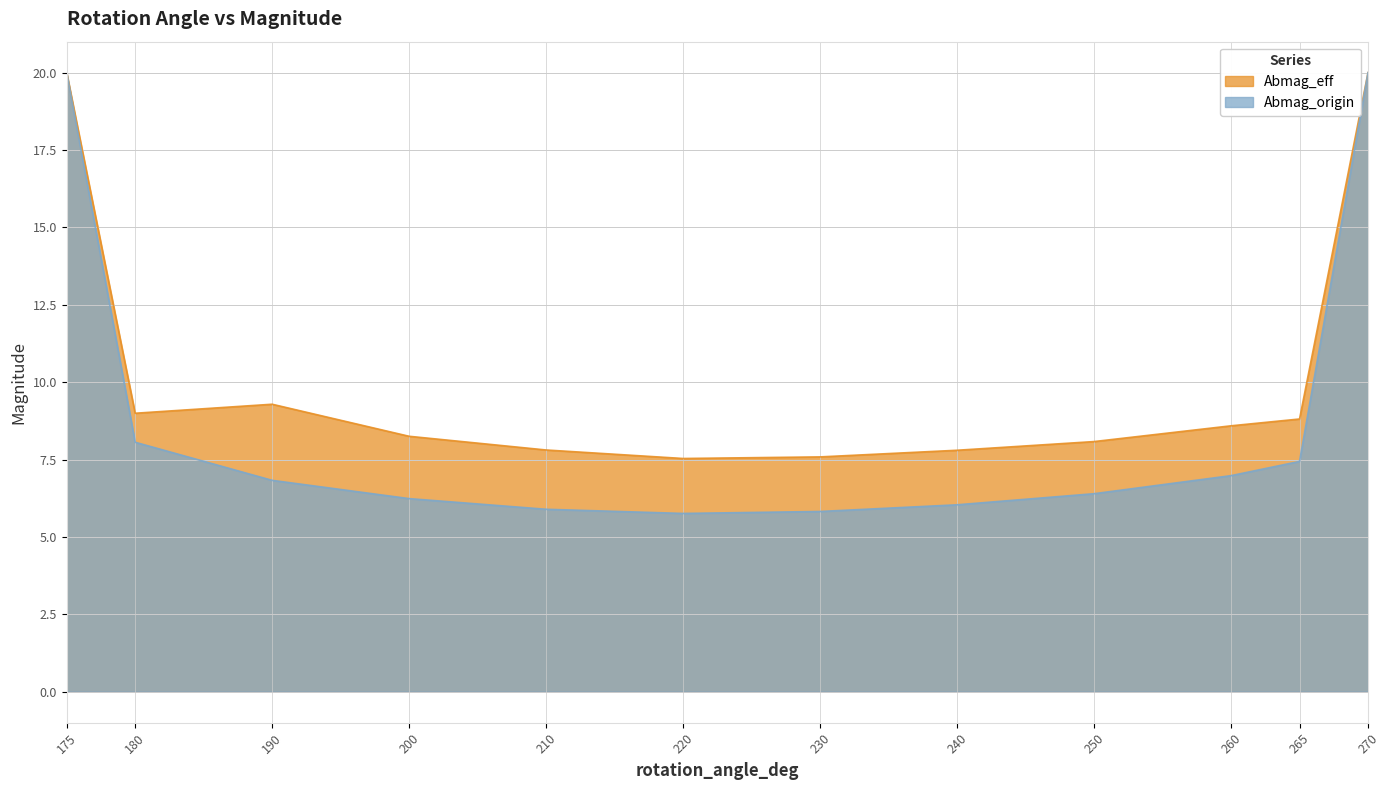

List the series in order of their overall mean, lowest first.

Abmag_origin, Abmag_eff